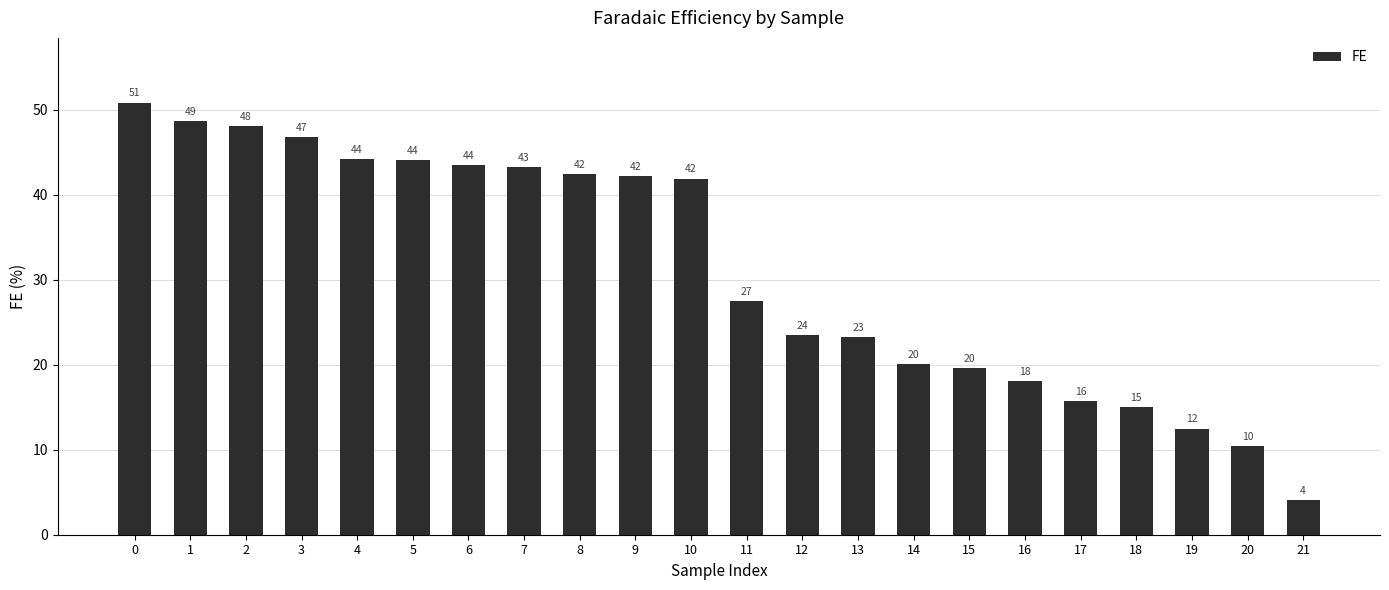

Which category has the lowest value across all series?

21